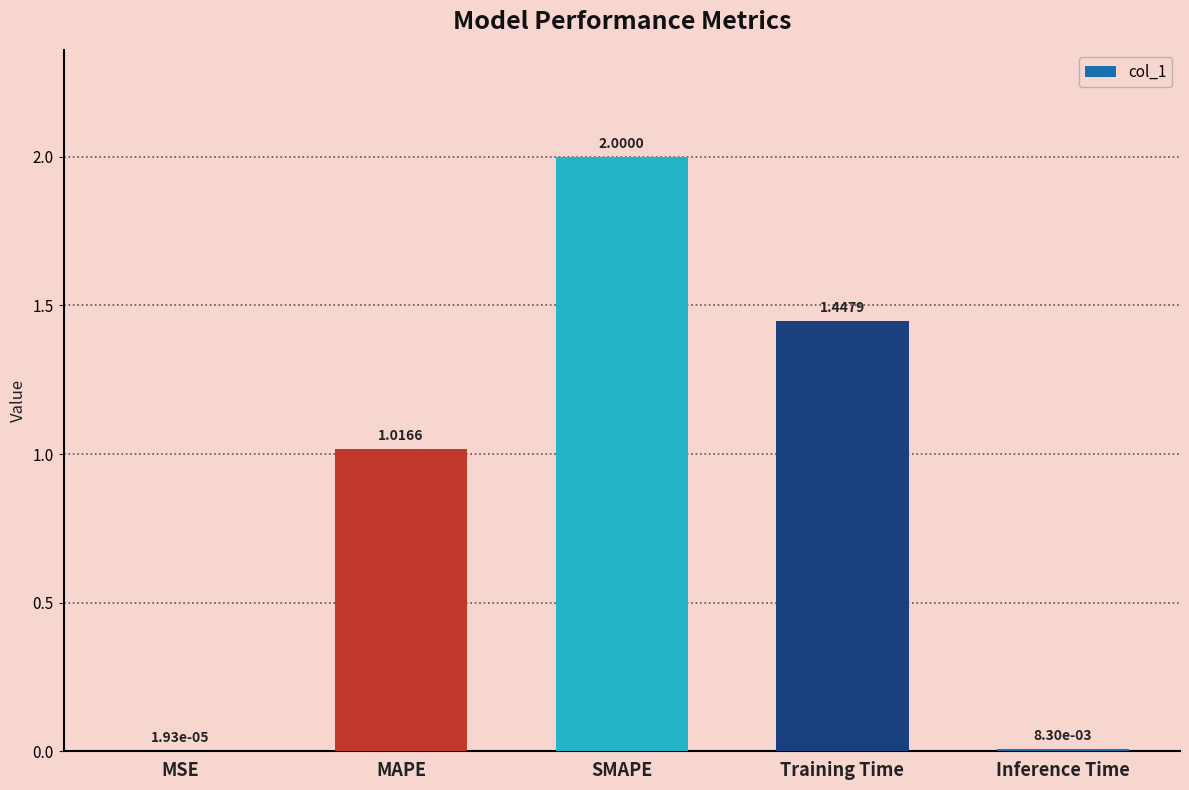

At which label is the value closest to 1?

MAPE